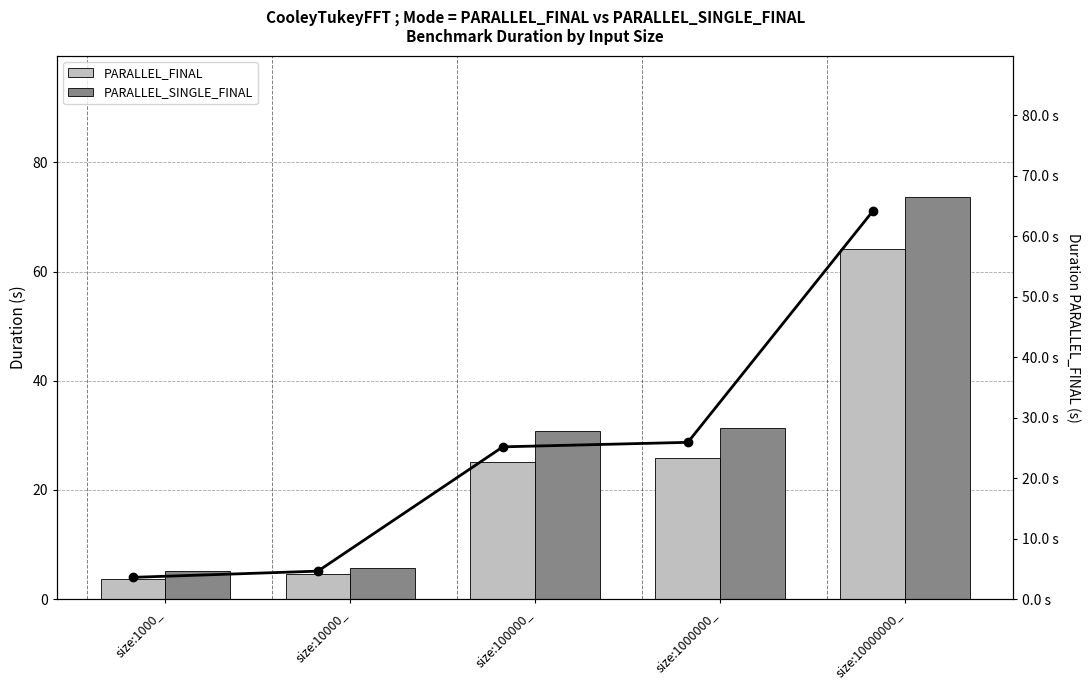

At which category does the chart reach its peak across all series?

size:10000000_